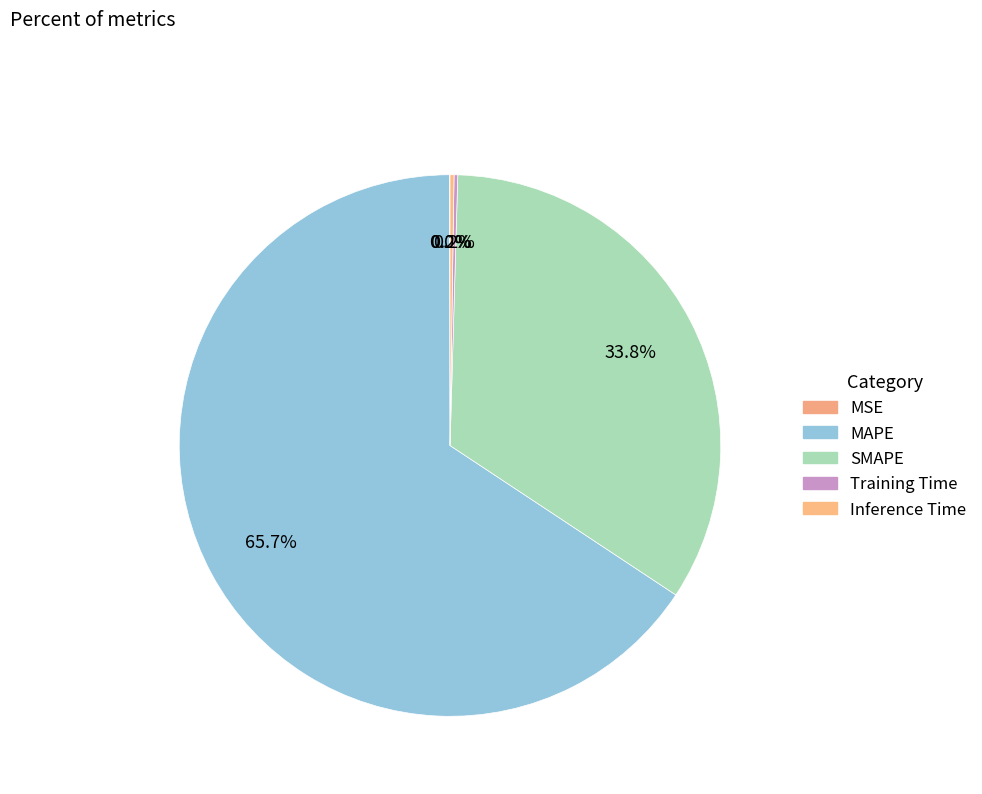

Is there a majority slice in this chart?

Yes